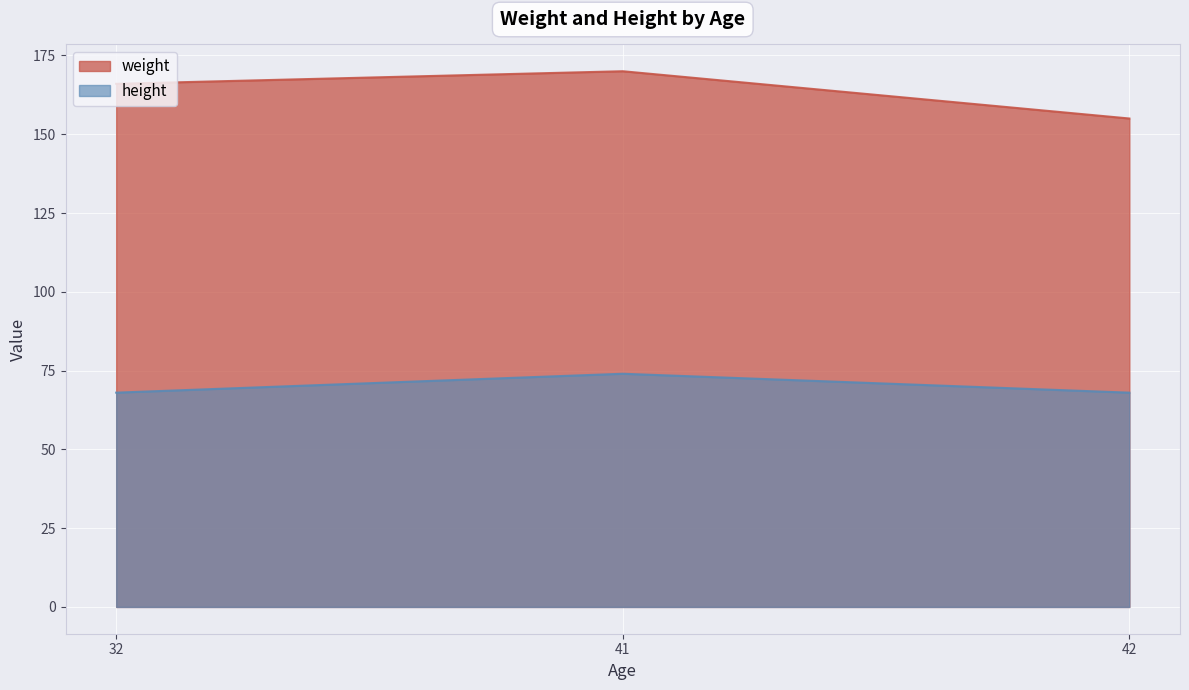

Rank the series by their maximum value, from lowest to highest.

height, weight